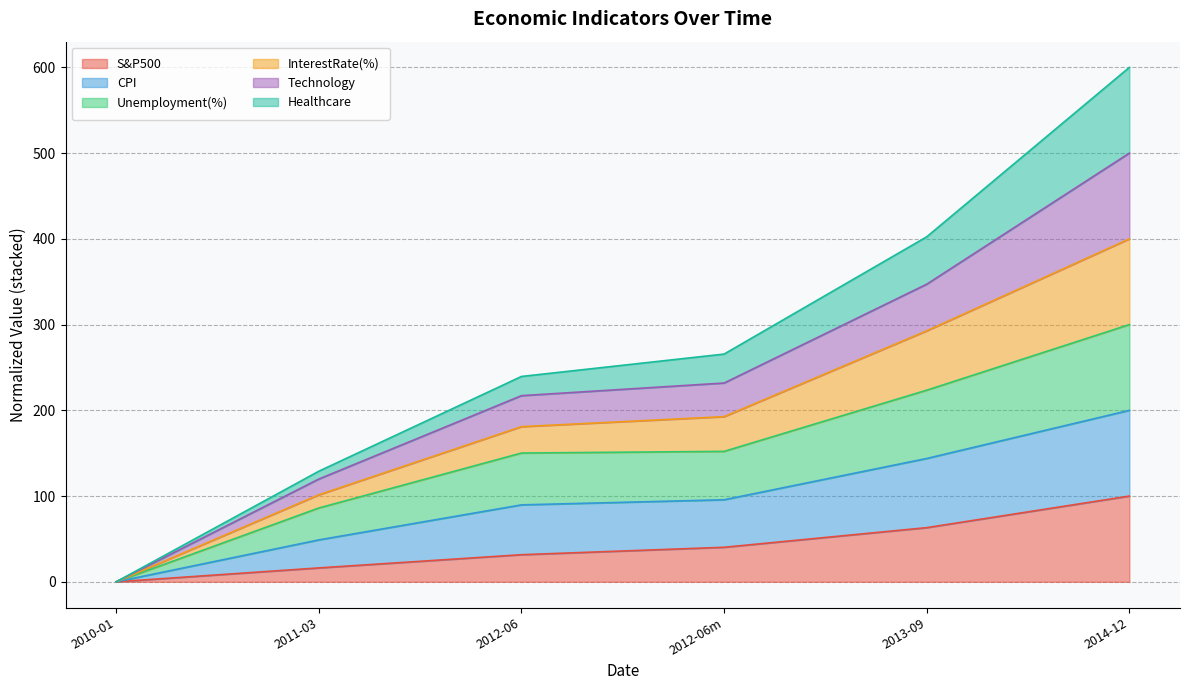

What are all the series names shown in the legend?

S&P500, CPI, Unemployment(%), InterestRate(%), Technology, Healthcare